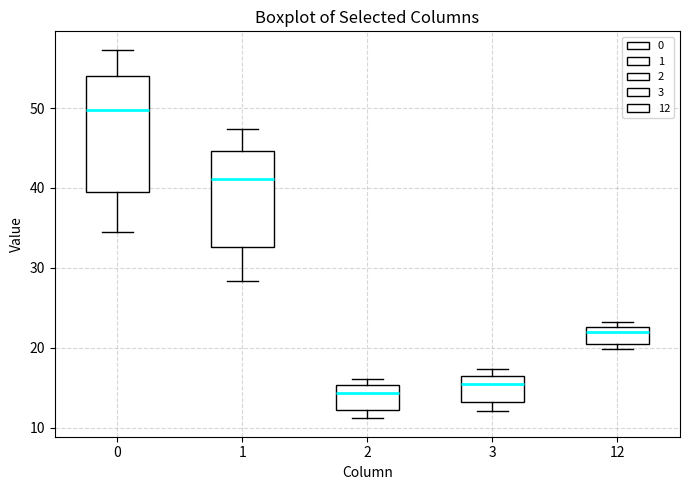

Which box's median line is the highest?

0